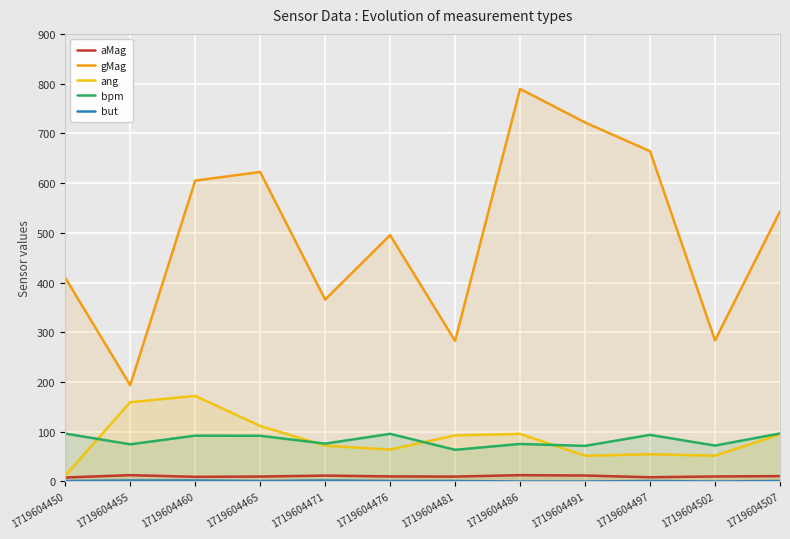

What is the difference between the maximum and second lowest values in the bpm series?

25.0